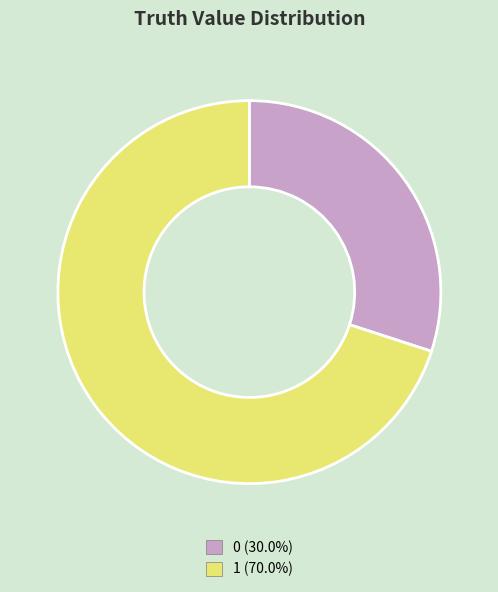

Rank the categories by value from highest to lowest.

1, 0